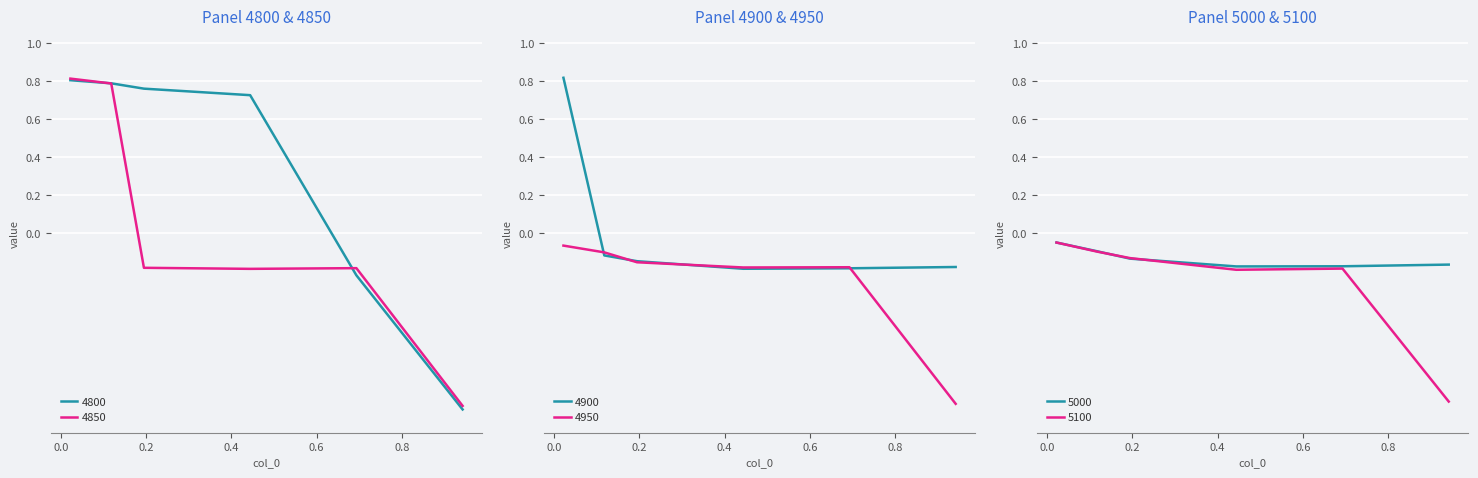

Which series has the widest spread of values?

4800